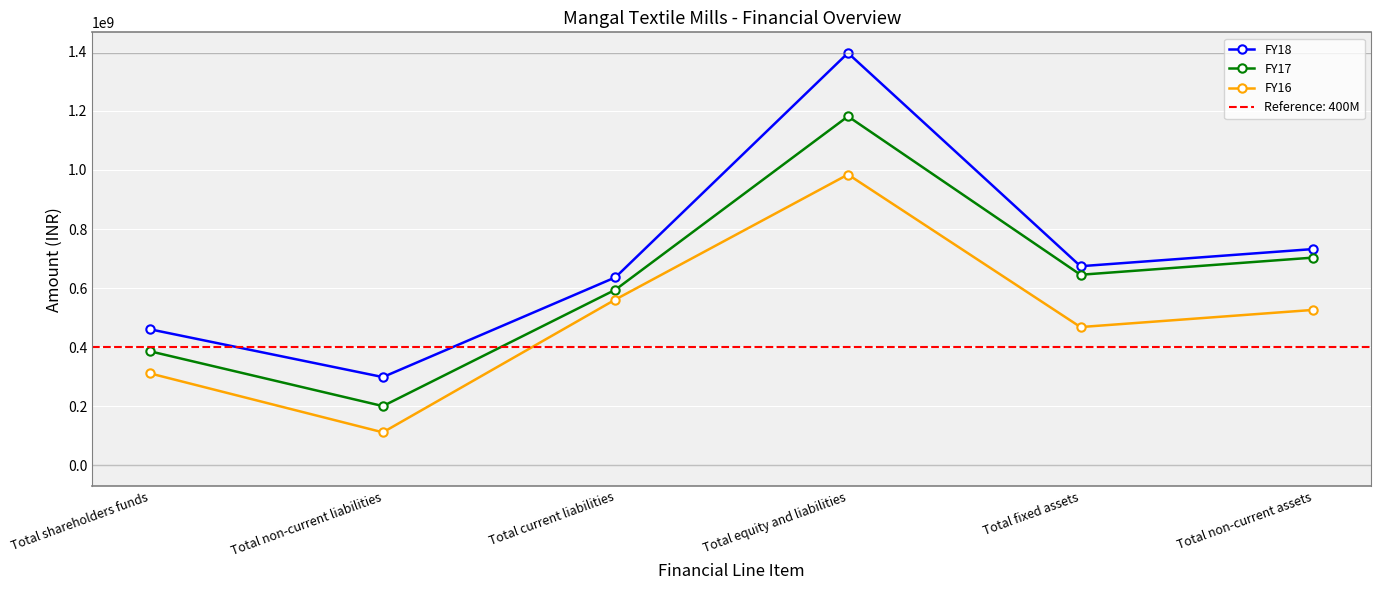

Reading left to right, transcribe all the data shown in this chart.

FY18: 460490952	298930839	636615313	1396037104	674198378	732245888
FY17: 386034300	200766384	594686711	1181487395	645271527	703319037
FY16: 311153305	111922666	561513719	984589690	468259686	526307196